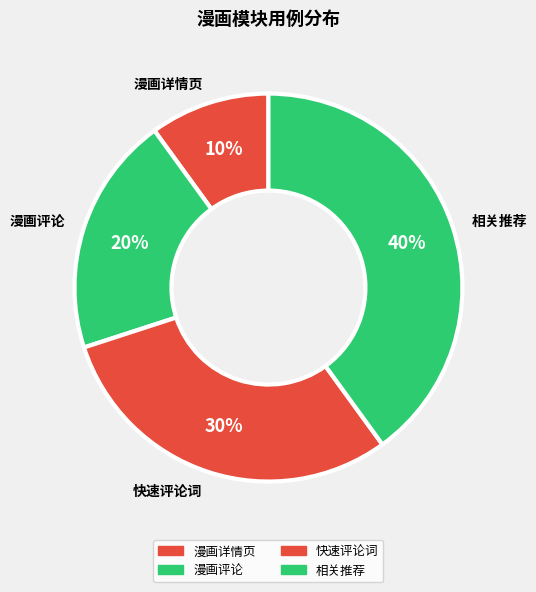

Do 漫画评论 and 相关推荐 together represent more than half of the pie?

Yes